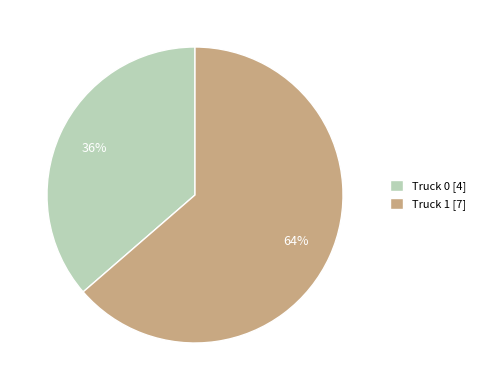

Which slice is the largest?

Truck 1